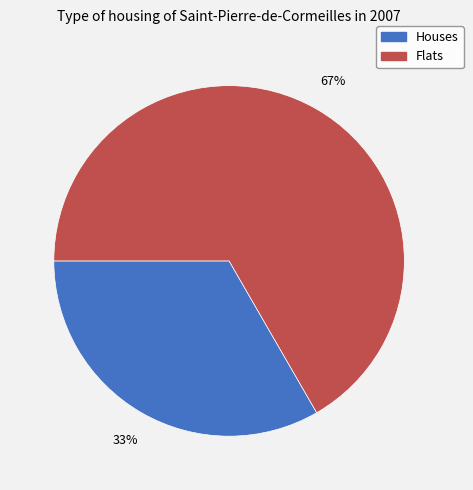

Rank the categories by value from highest to lowest.

Flats, Houses